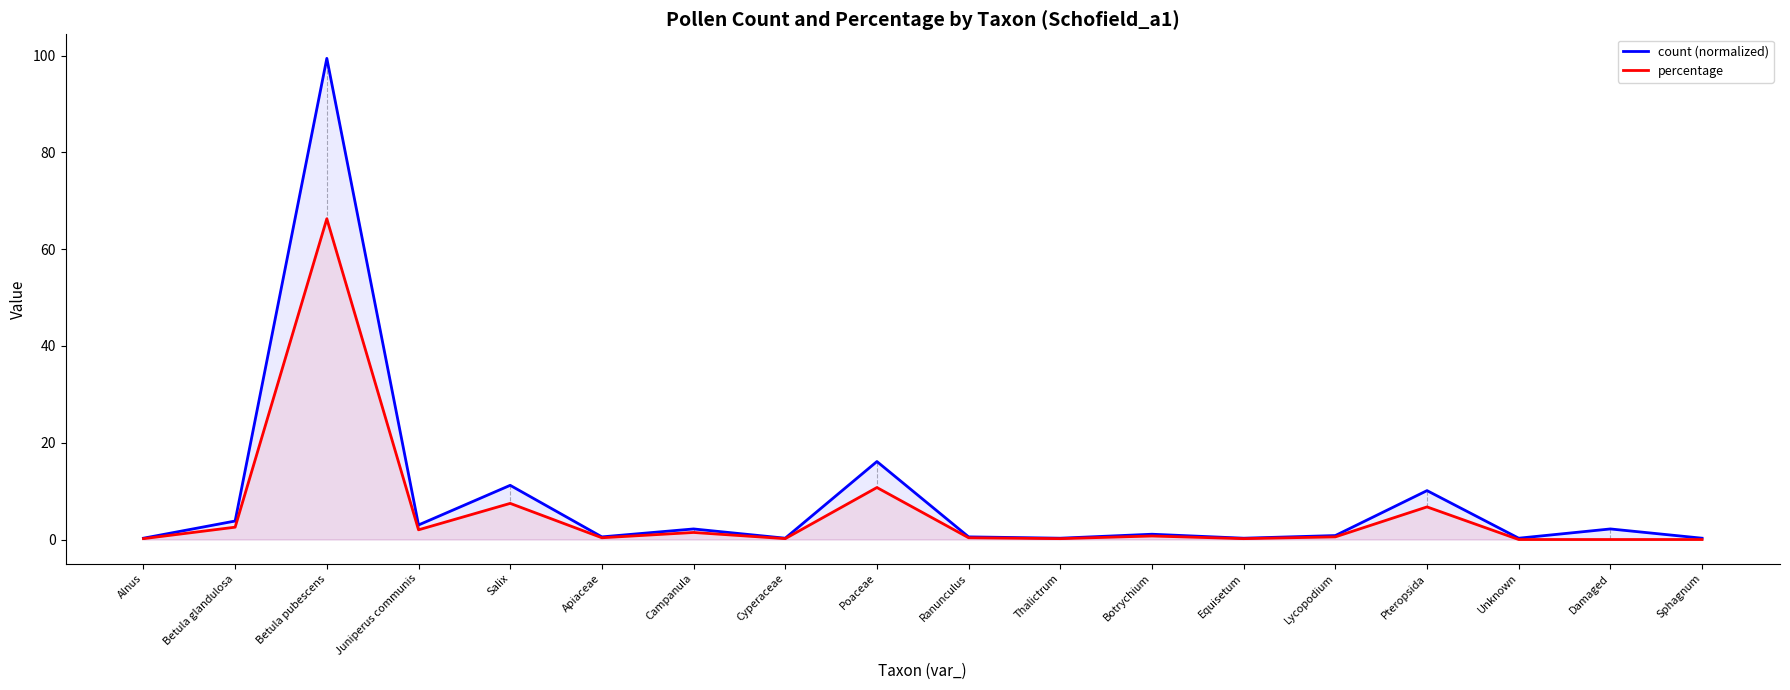

How many series are shown in this chart?

2